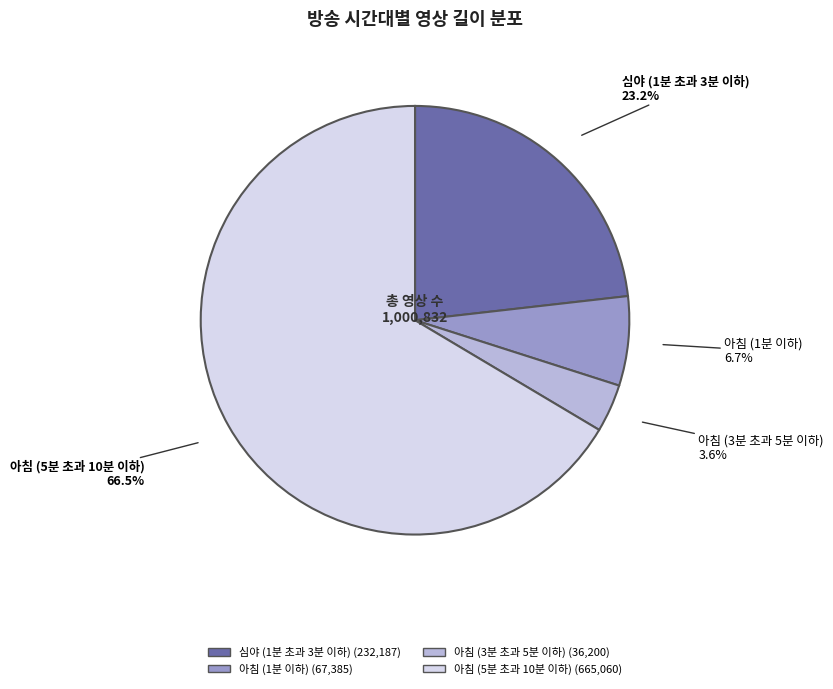

True or false: 아침 (3분 초과 5분 이하) accounts for 4% of the total.

True